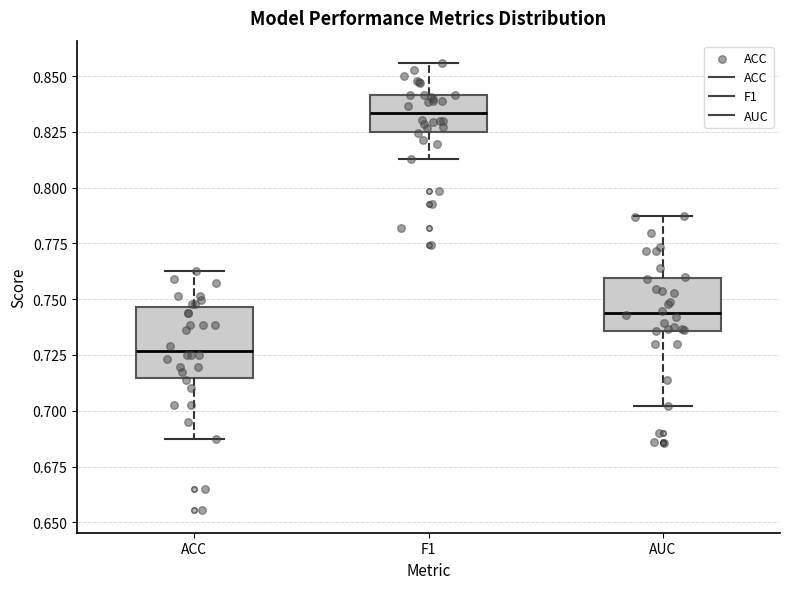

Reading left to right, transcribe this box plot: for each box, give where its median line is, the range the box spans, and where its two whiskers end, as read against the y-axis. The values are not printed on the chart, so give them approximately, as read against the axis.

ACC: median 0.725, box 0.715 to 0.745, whiskers 0.685 to 0.765
F1: median 0.835, box 0.825 to 0.840, whiskers 0.815 to 0.855
AUC: median 0.745, box 0.735 to 0.760, whiskers 0.700 to 0.785